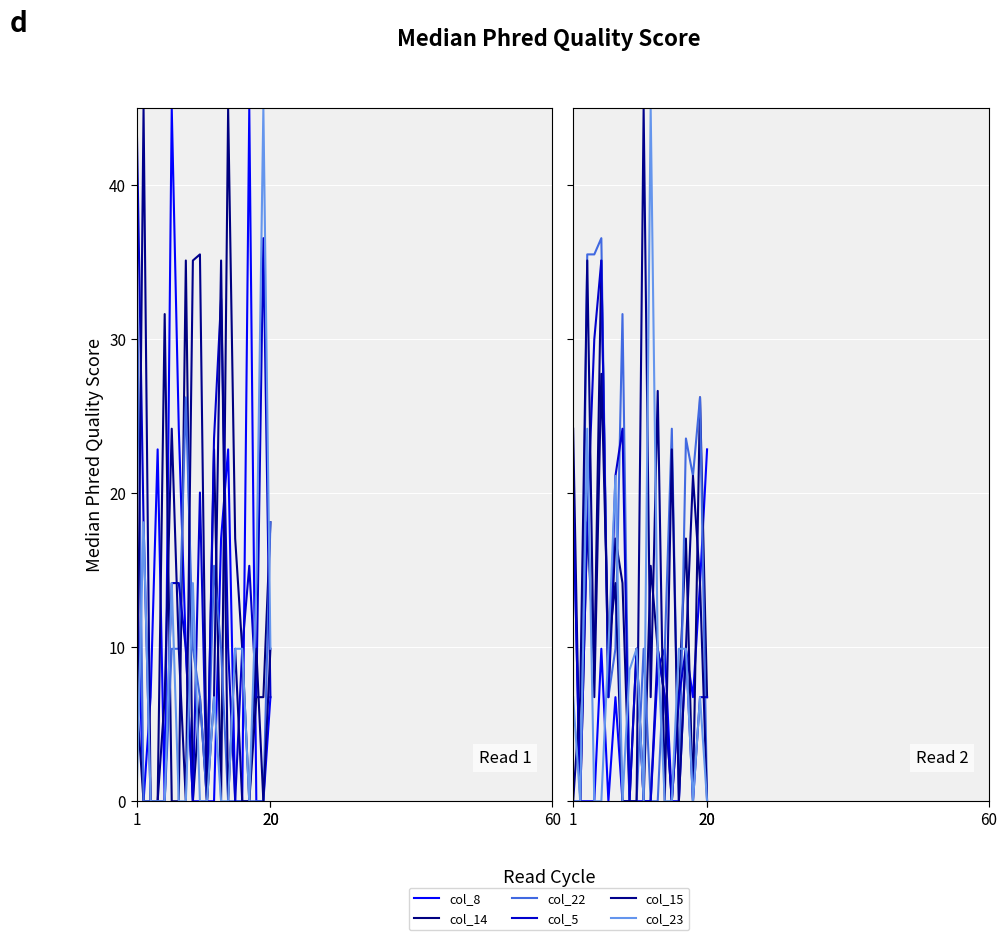

Is the value of col_22 at 19 greater than the value of col_15 at 11?

No